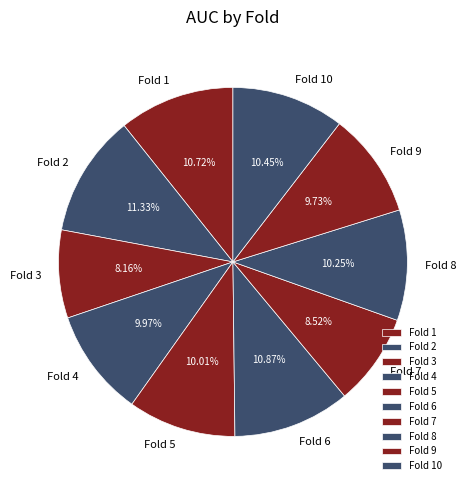

Between Fold 3 and Fold 5, which is larger?

Fold 5